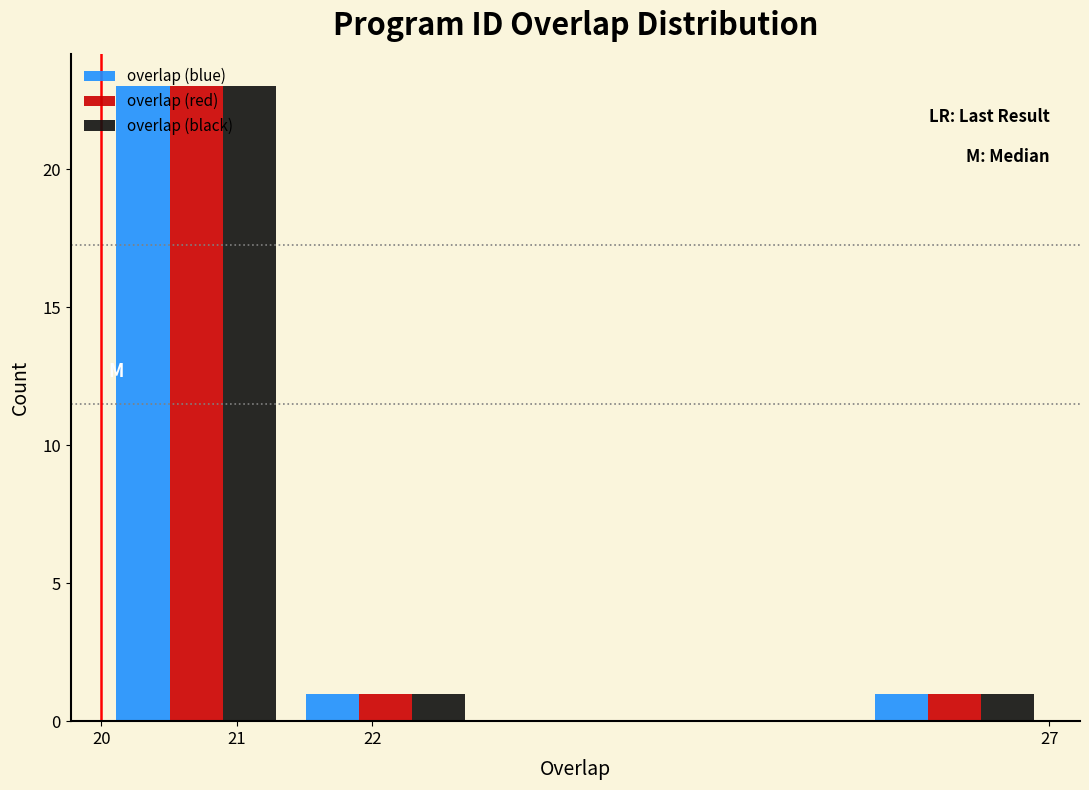

What is the height of the overlap (black) bar covering 21.4 to 22.8 on the x-axis? The values are not printed on the chart, so give them approximately, as read against the axis.

1